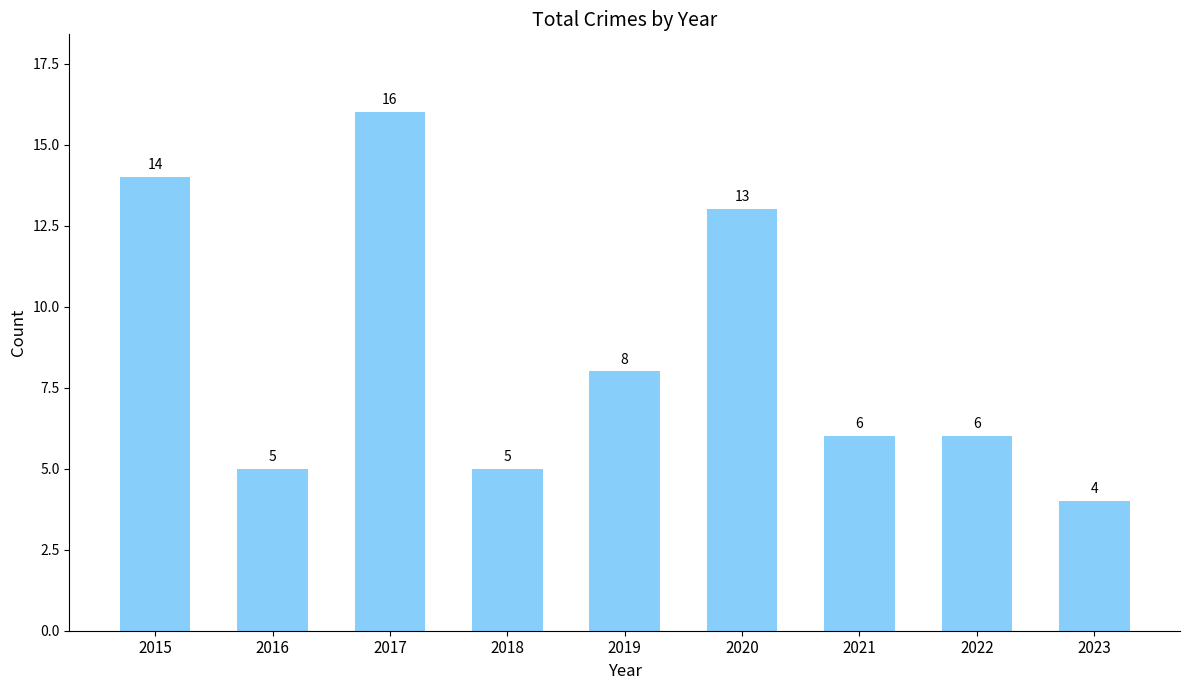

How many categories are shown in the chart?

9